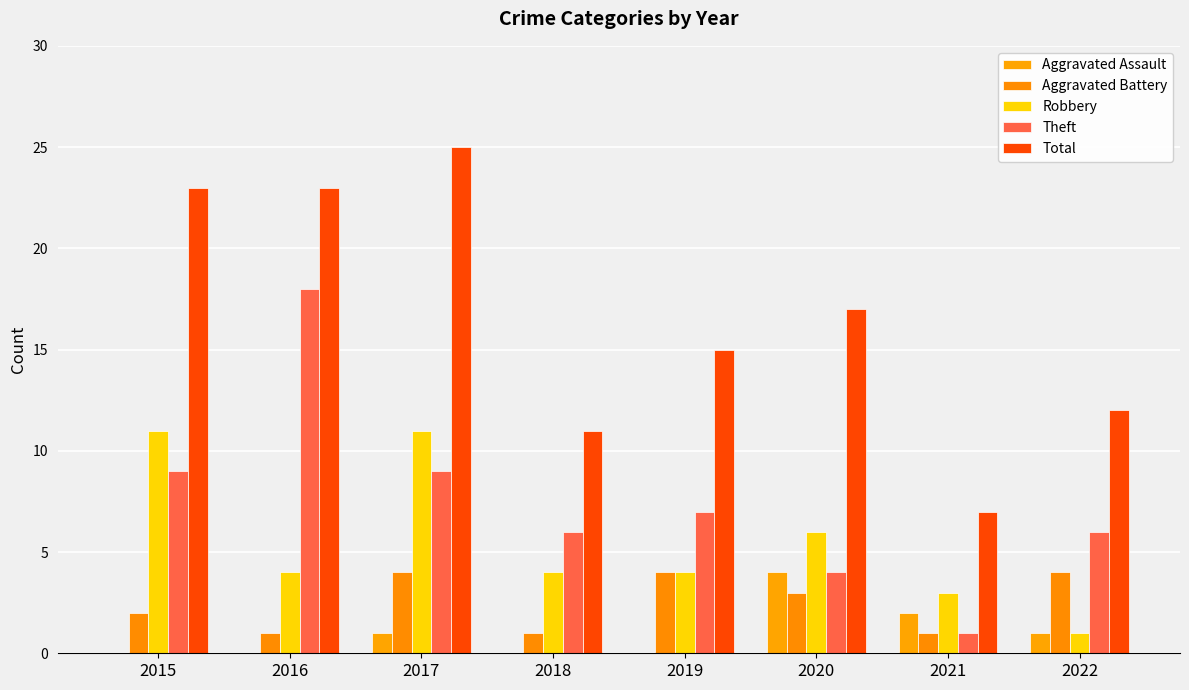

Which series has the widest spread of values?

Total